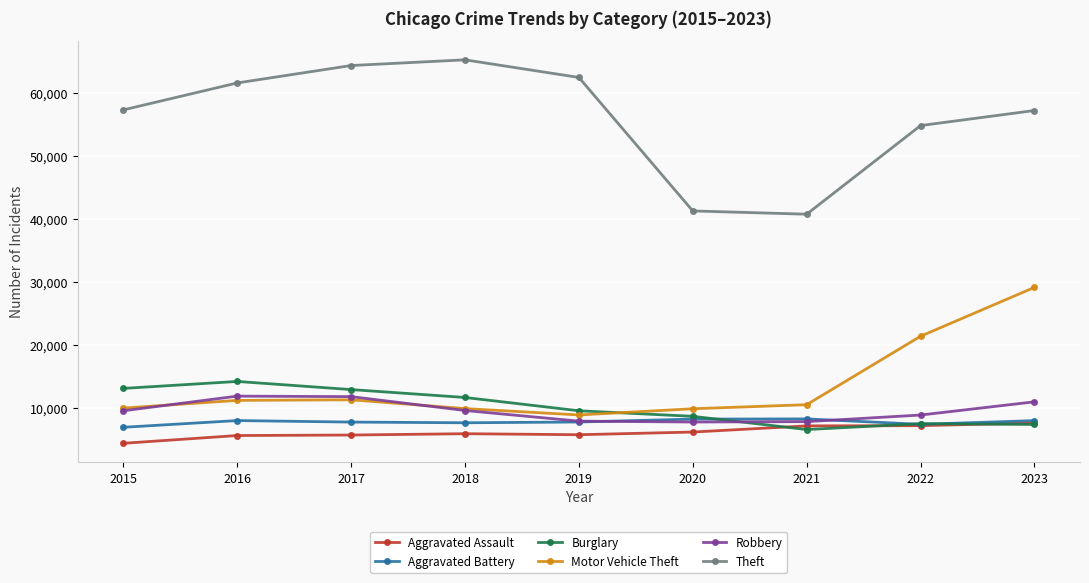

What is the value of the Robbery point at the 9th from the left?

11059